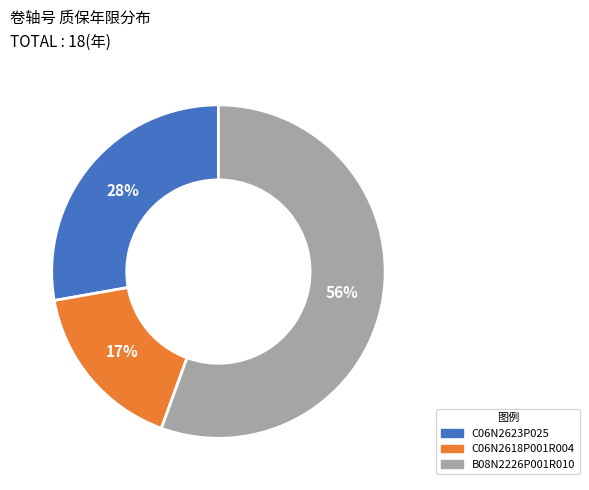

To the nearest percent, what is the combined percentage of C06N2623P025 and B08N2226P001R010?

83%